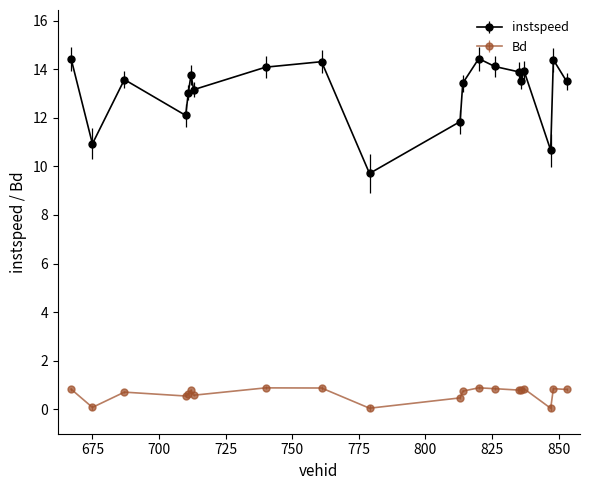

Which series has the largest total across all categories?

instspeed